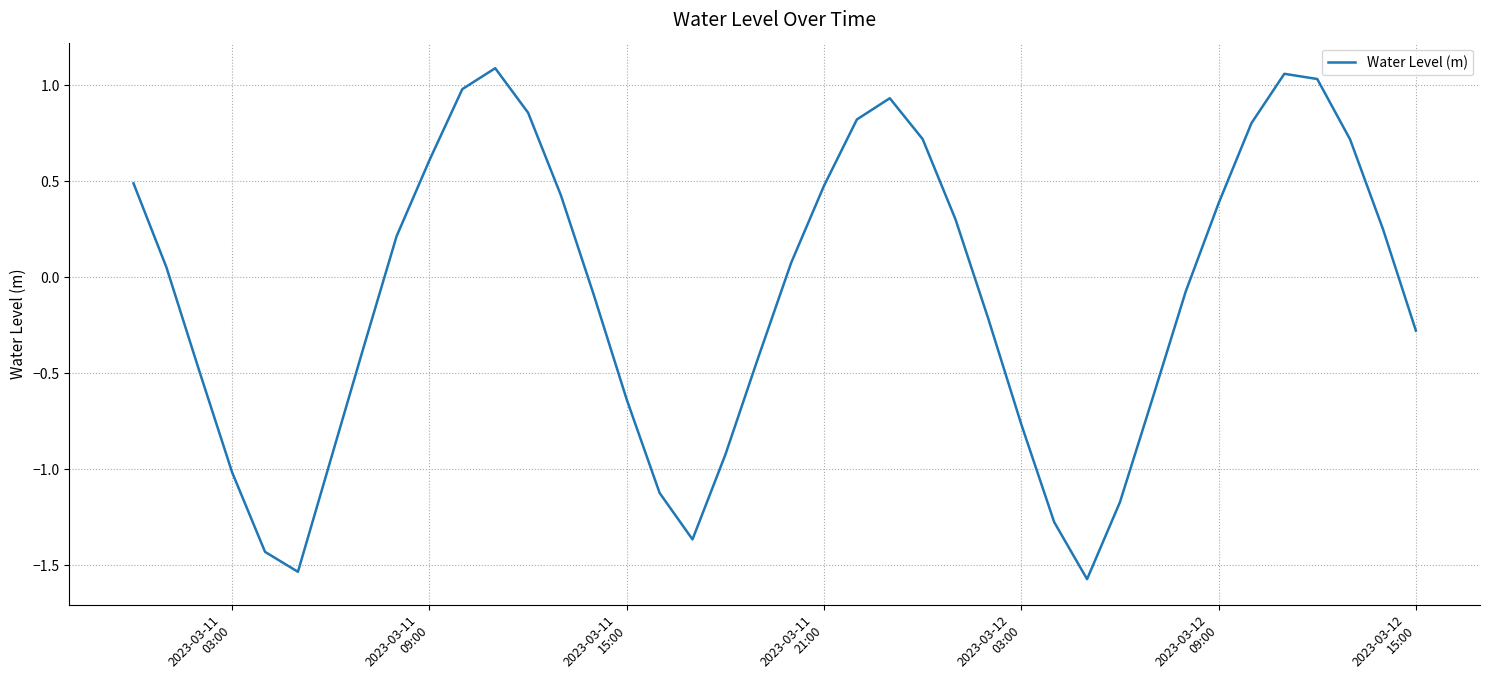

What is the difference between the maximum and minimum values?

2.7